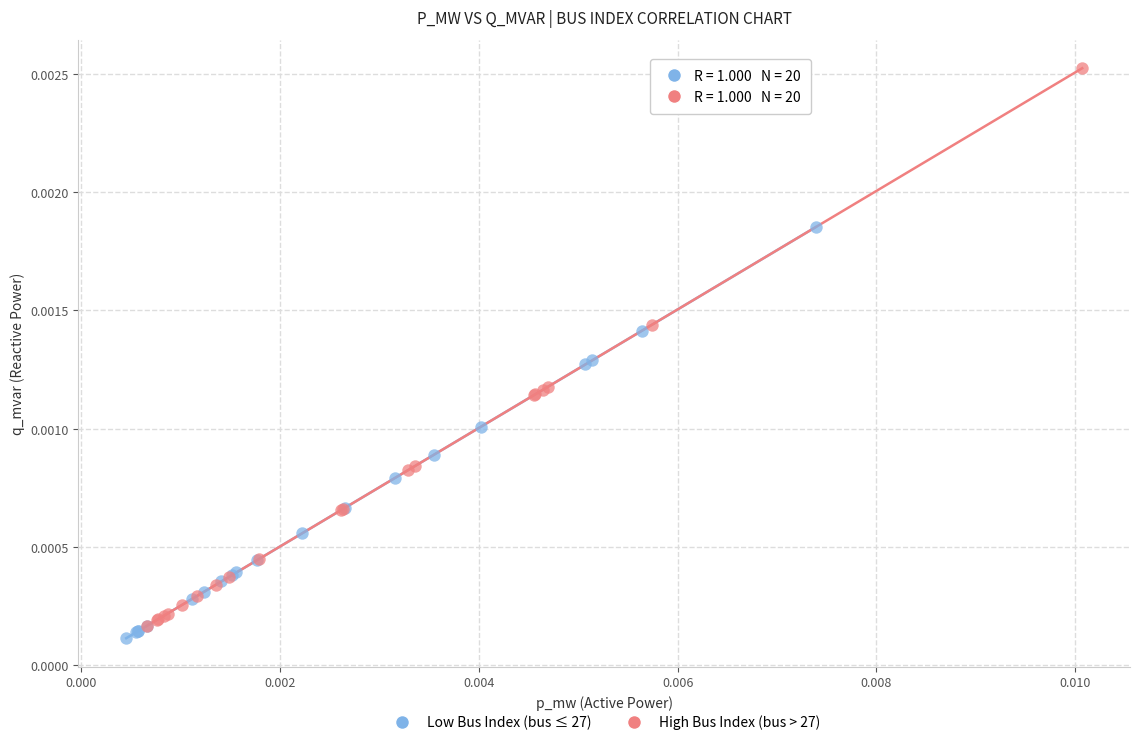

Which series has the widest spread of Y values?

High Bus Index (bus > 27)